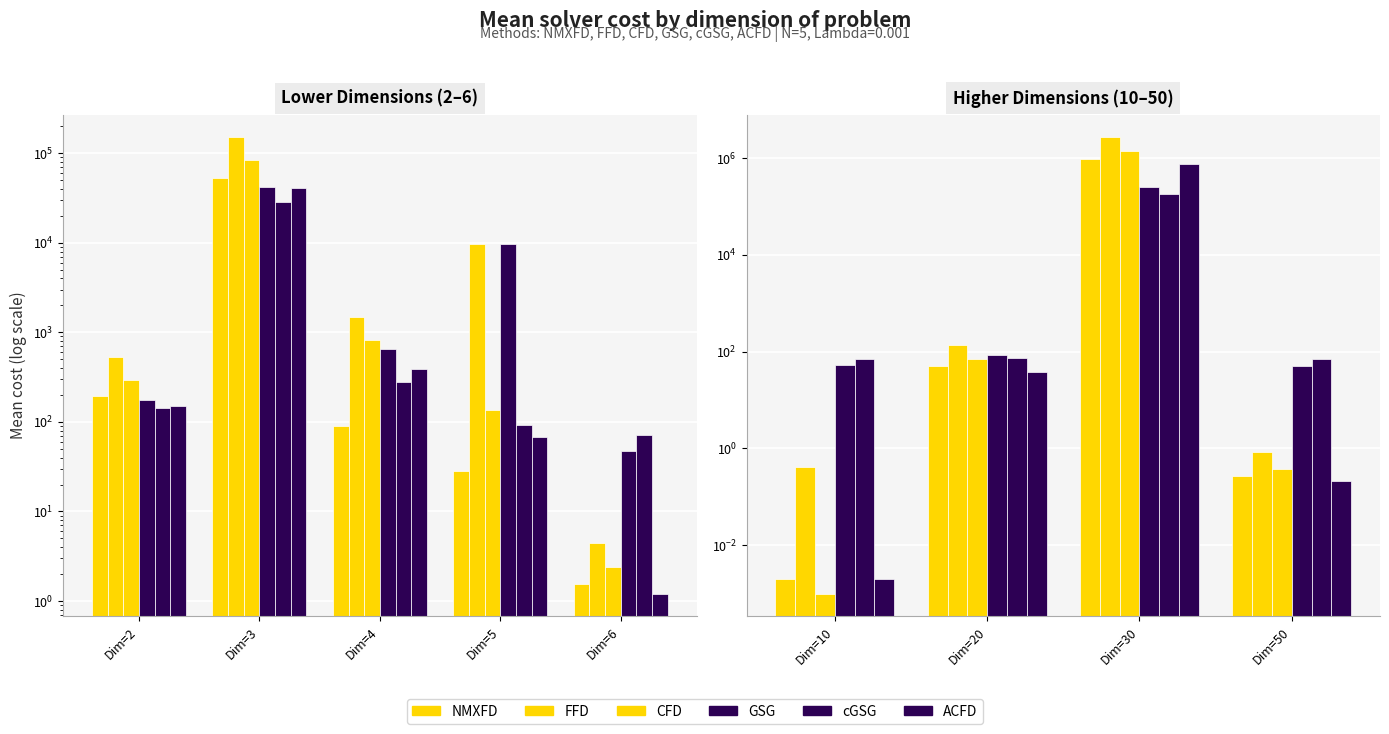

What is the value of the GSG bar at the 4th from the left?

50.6